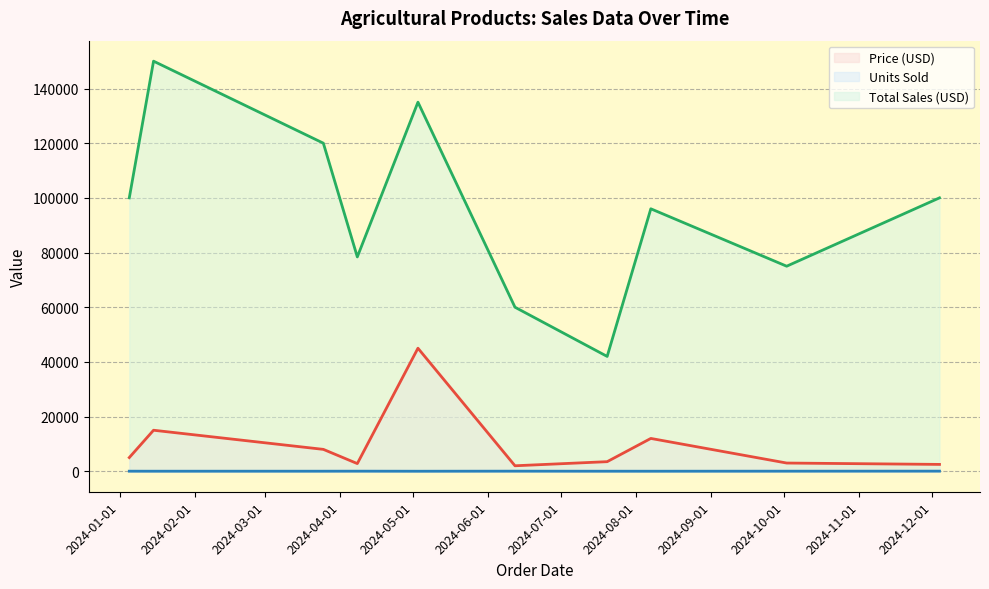

What is the average value of the Units Sold (line) series?

19